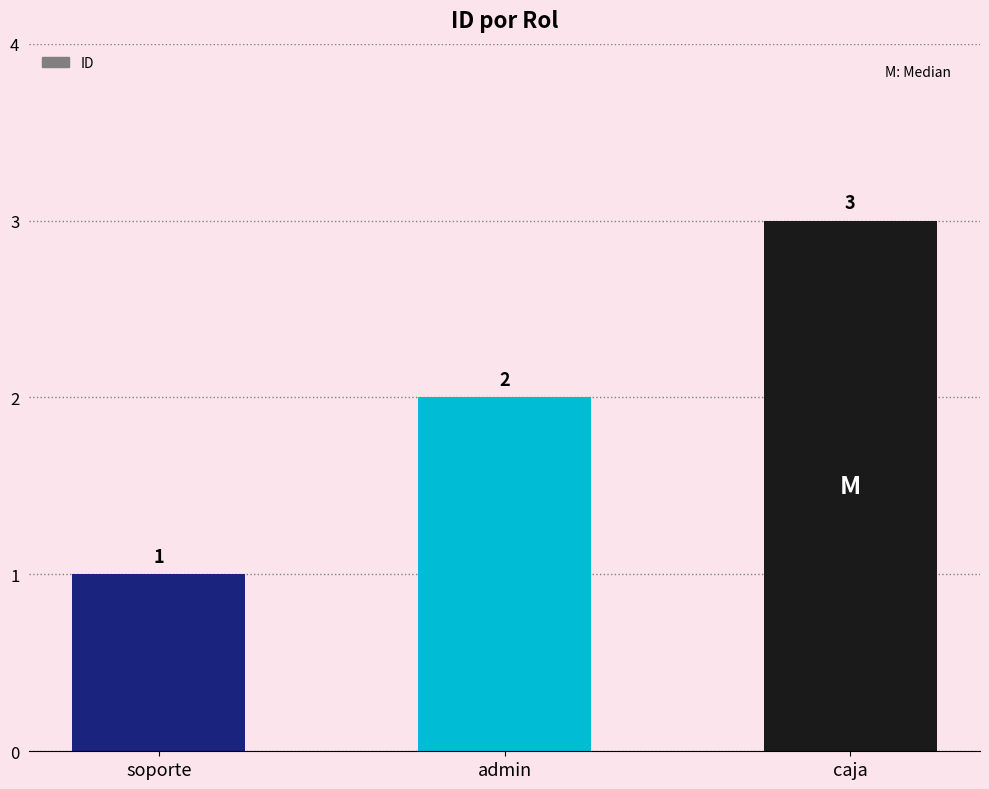

Does the chart contain any negative values?

No